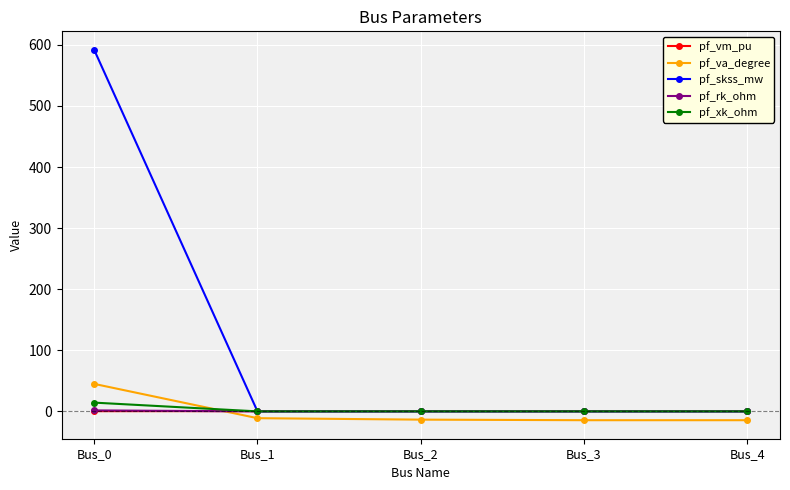

Is this an area chart (filled region under the line)?

No